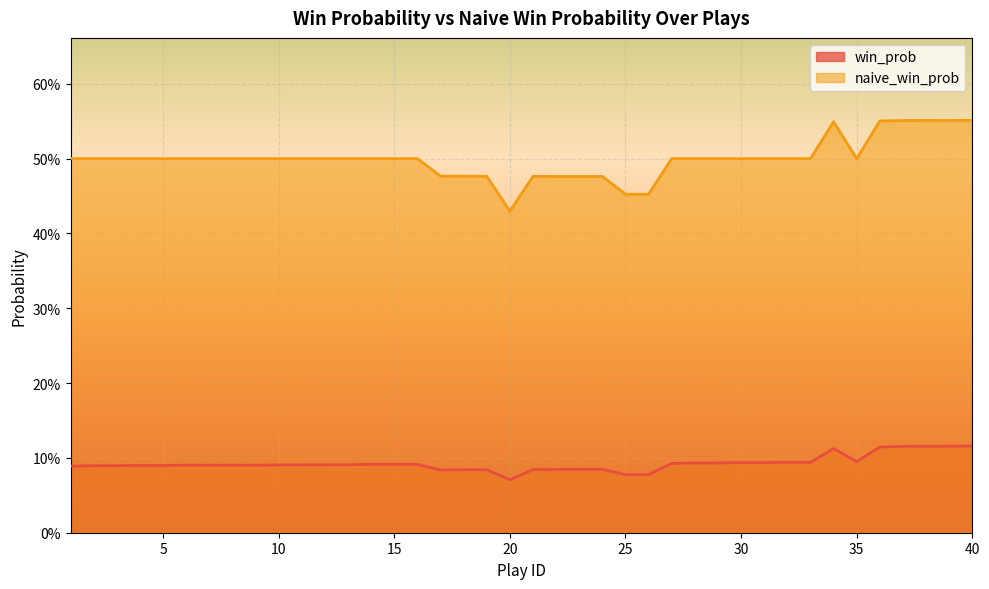

What is the lowest value of the naive_win_prob series?

0.4